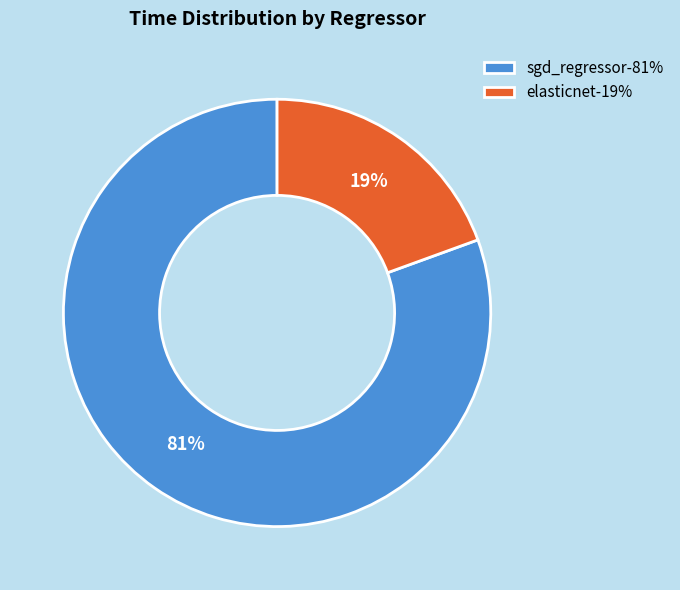

Which slice is the largest?

sgd_regressor